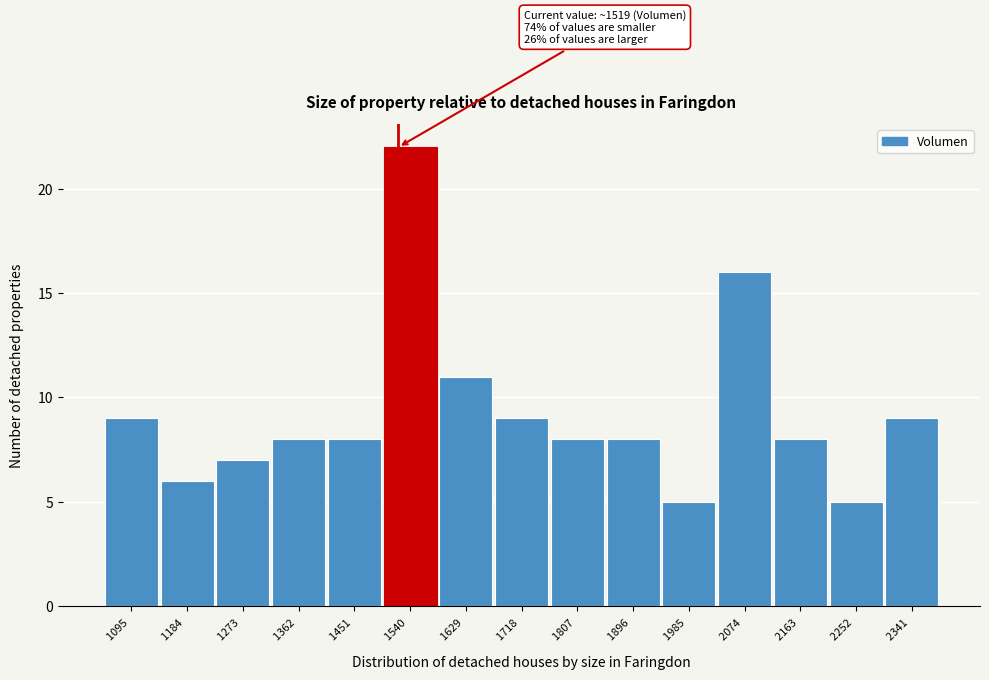

Which range on the x-axis has the tallest bar?

1500 to 1580